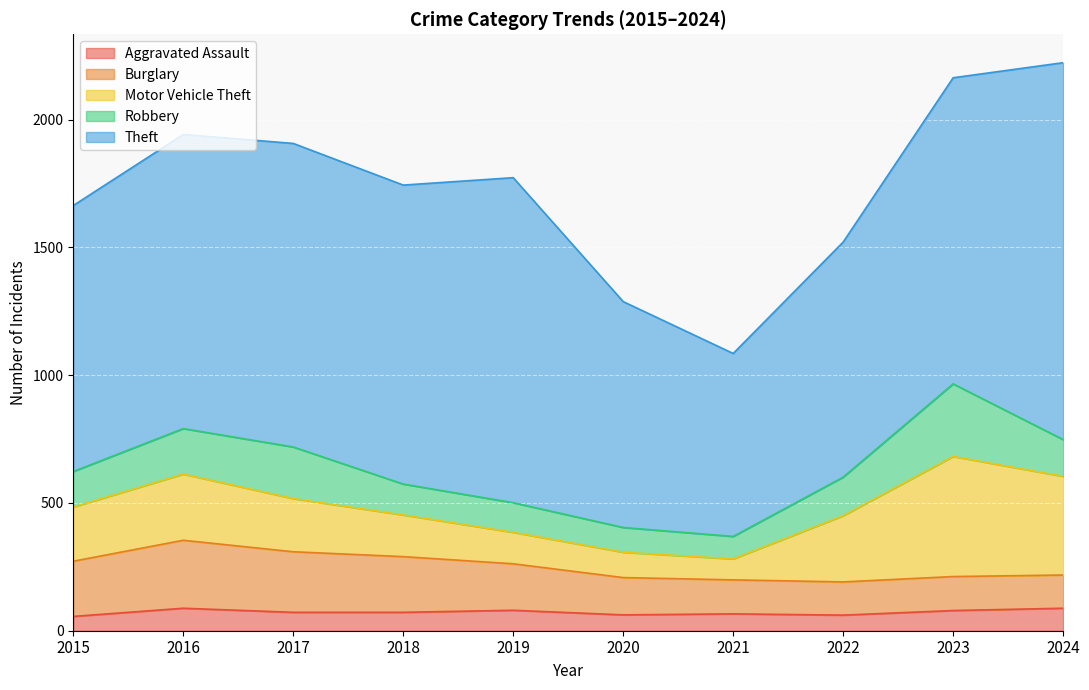

What is the total value across all series at 2020?

1288